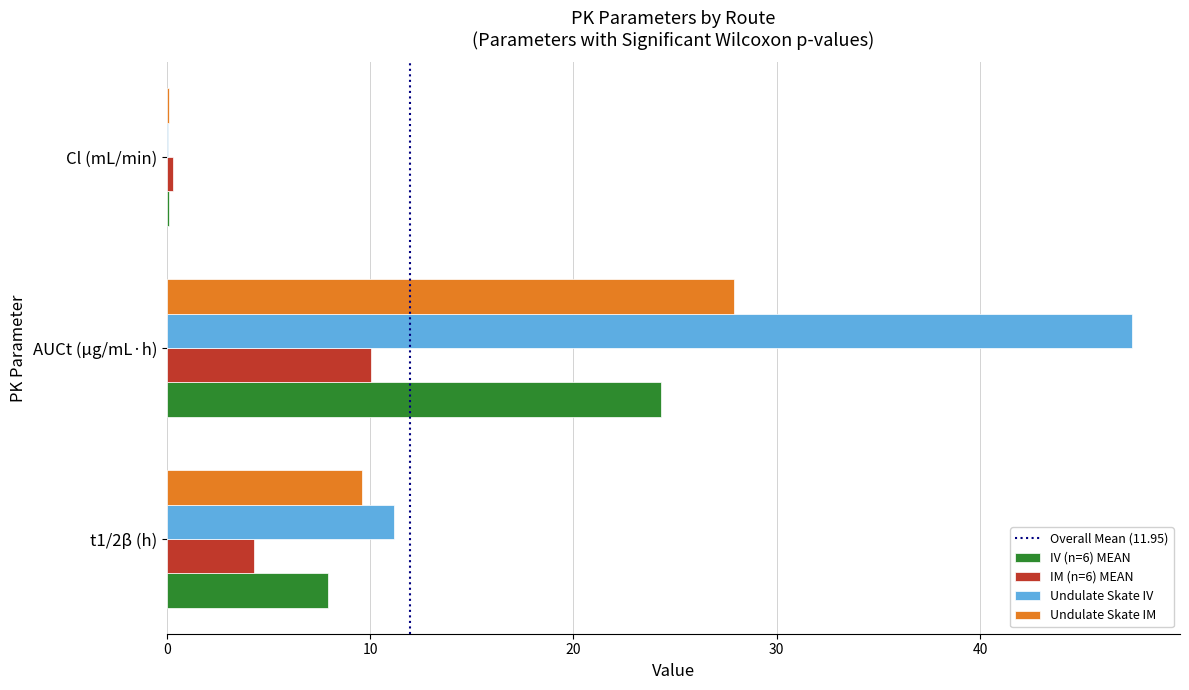

Which category has the highest value across all series?

AUCt (μg/mL·h)